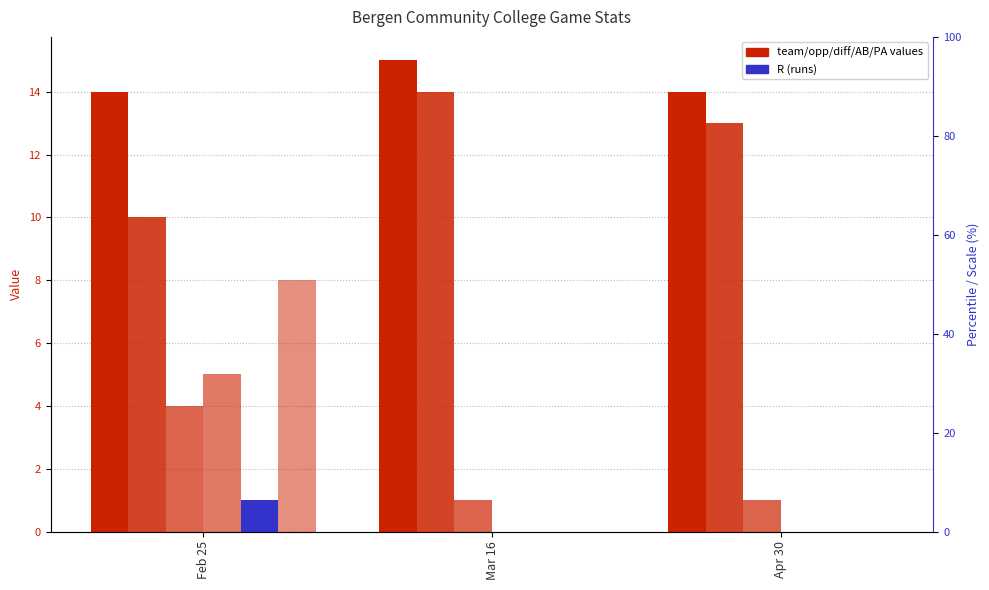

At Apr 30, list the series in order from largest to smallest.

team_score, opp_score, game_score_diff, AB, R, PA